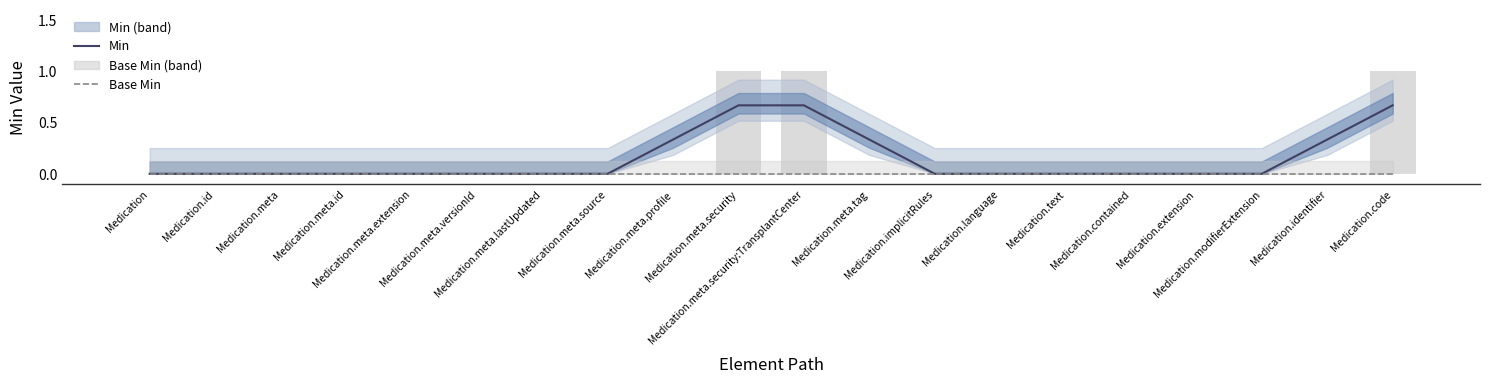

At Medication.implicitRules, list the series in order from smallest to largest.

Min, Base Min